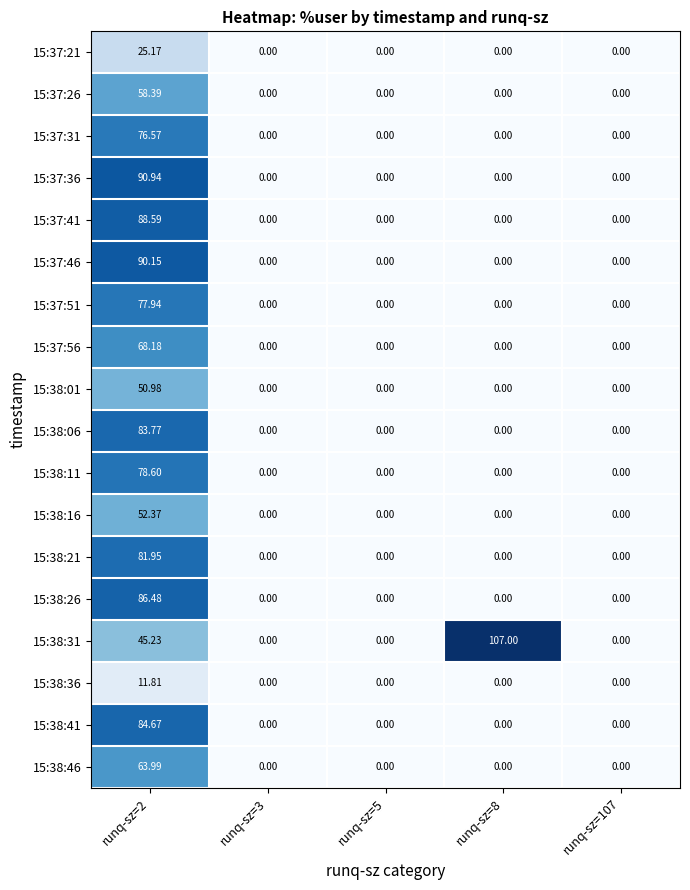

Which has a higher value, runq-sz=8 or runq-sz=2?

runq-sz=2